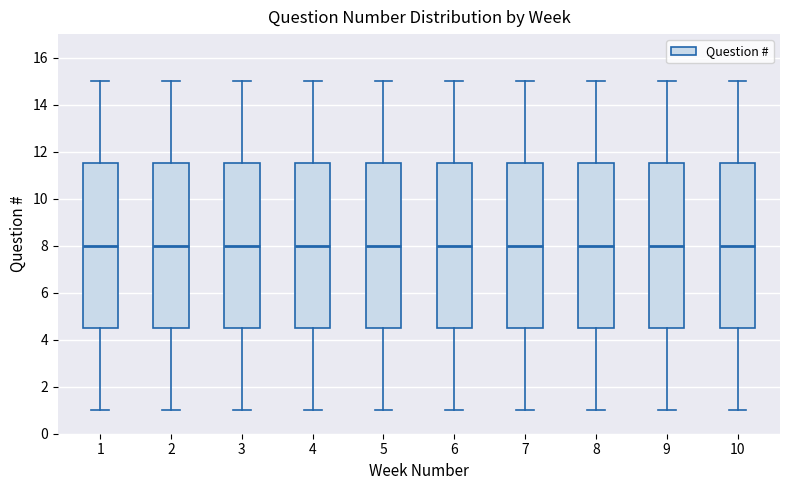

Reading left to right, read every box against the y-axis: the position of its median line, the range the box covers, and the ends of its whiskers. The values are not printed on the chart, so give them approximately, as read against the axis.

1: median 8.0, box 4.6 to 11.6, whiskers 1.0 to 15.0
2: median 8.0, box 4.6 to 11.6, whiskers 1.0 to 15.0
3: median 8.0, box 4.6 to 11.6, whiskers 1.0 to 15.0
4: median 8.0, box 4.6 to 11.6, whiskers 1.0 to 15.0
5: median 8.0, box 4.6 to 11.6, whiskers 1.0 to 15.0
6: median 8.0, box 4.6 to 11.6, whiskers 1.0 to 15.0
7: median 8.0, box 4.6 to 11.6, whiskers 1.0 to 15.0
8: median 8.0, box 4.6 to 11.6, whiskers 1.0 to 15.0
9: median 8.0, box 4.6 to 11.6, whiskers 1.0 to 15.0
10: median 8.0, box 4.6 to 11.6, whiskers 1.0 to 15.0